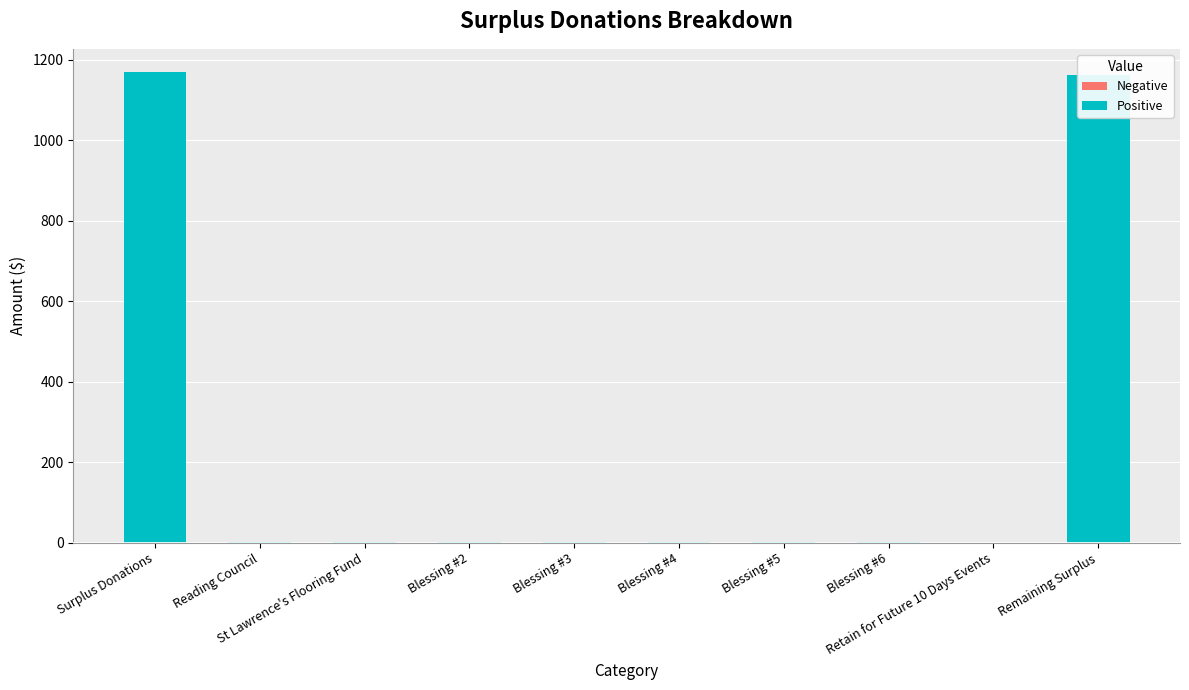

What is the sum of all values?

2337.2